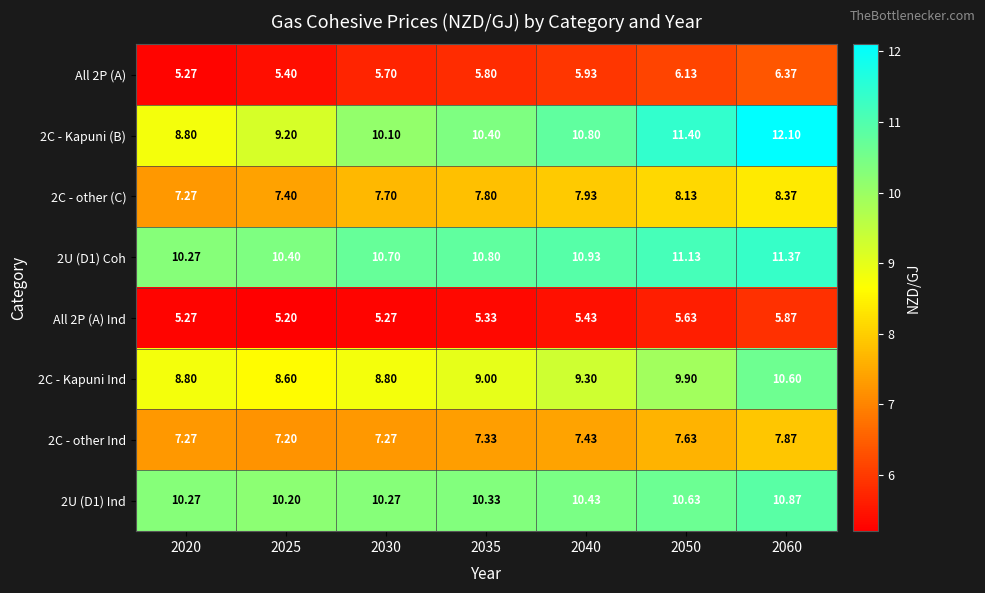

Is the value of All 2P (A) Ind at 2030 greater than the value of 2C - other Ind at 2030?

No